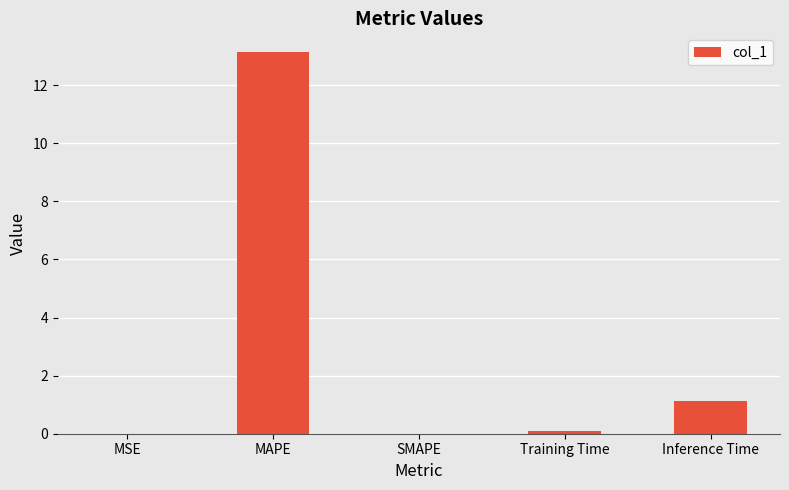

What is the change in value from SMAPE to Training Time?

+0.1